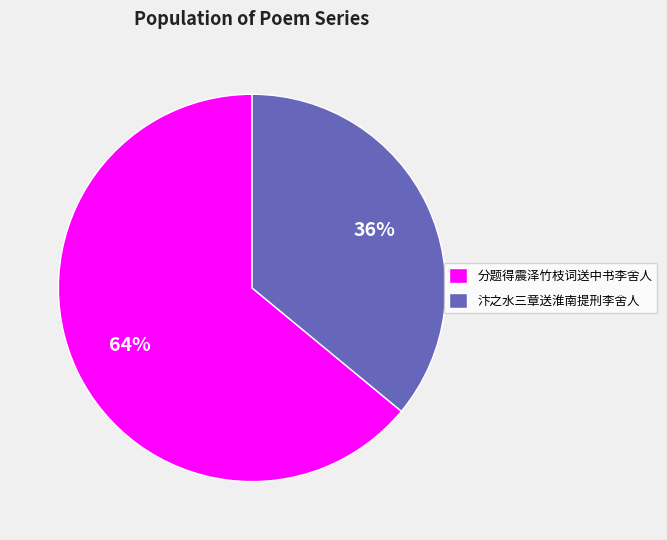

What is the largest slice in the pie chart?

分题得震泽竹枝词送中书李舍人